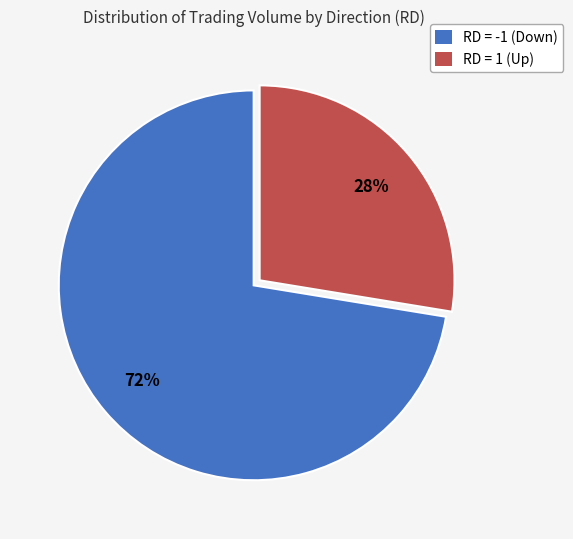

How many segments does this pie chart have?

2